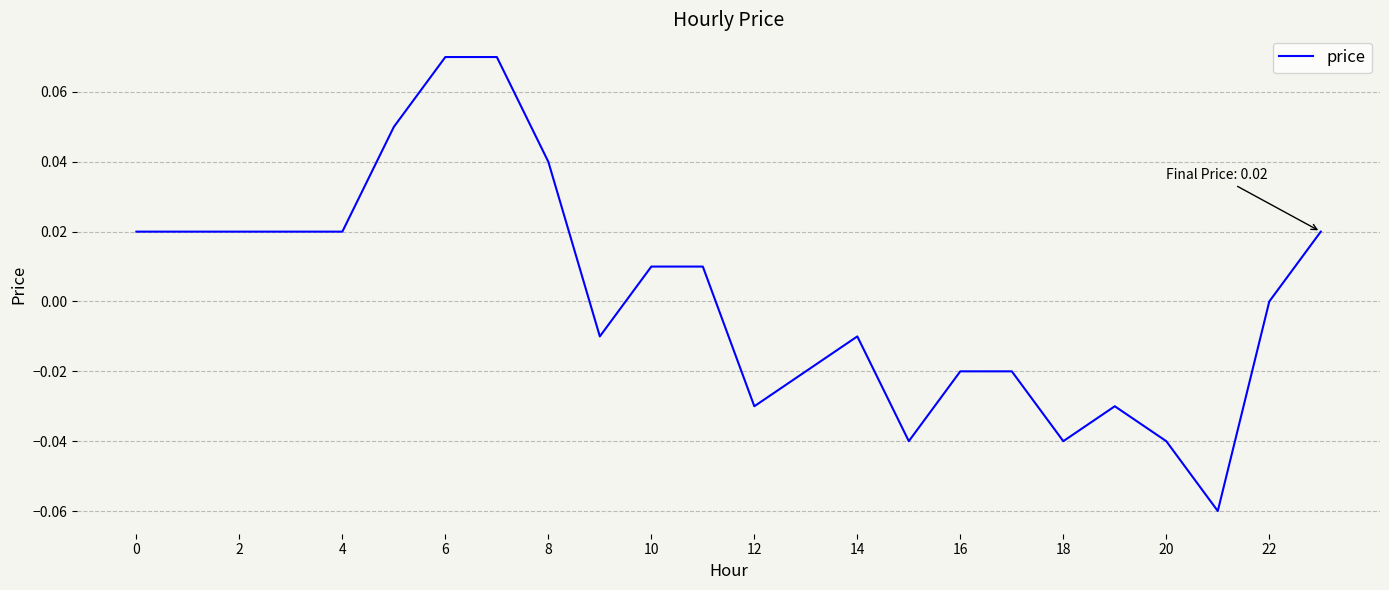

How many interior local peaks (higher than both neighbors) does the data have?

2